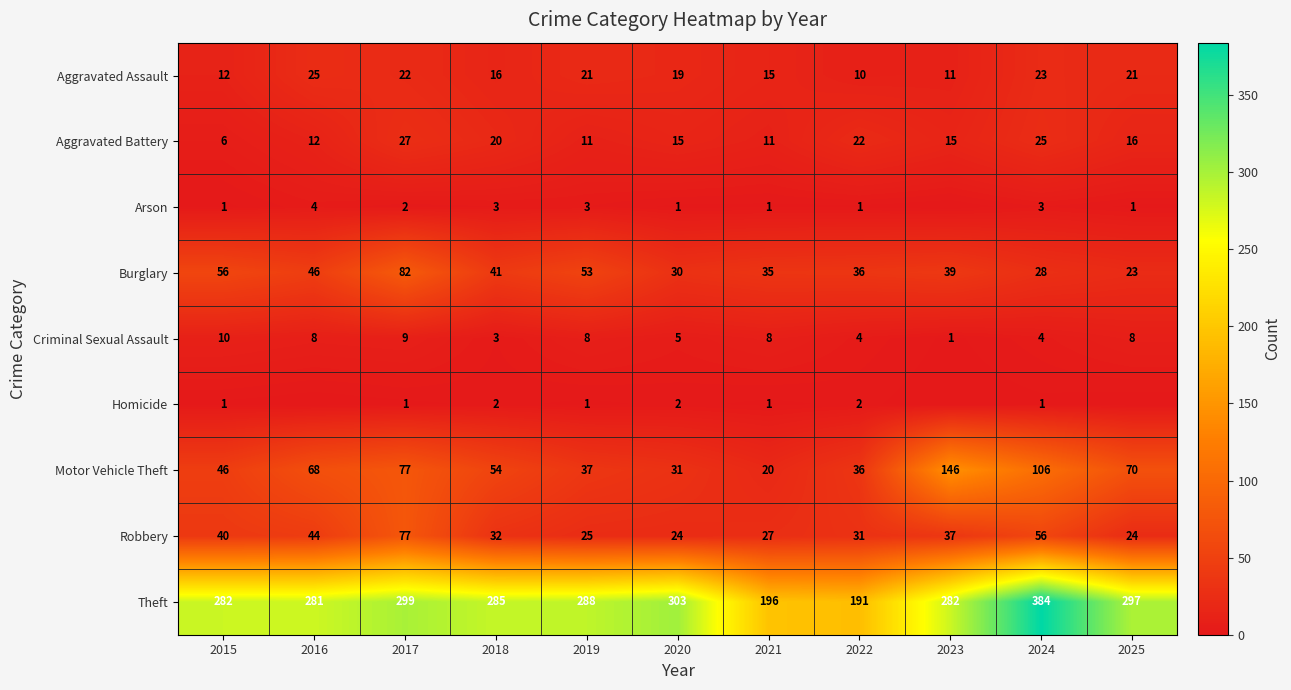

Which category has the highest value in the Theft series?

2024